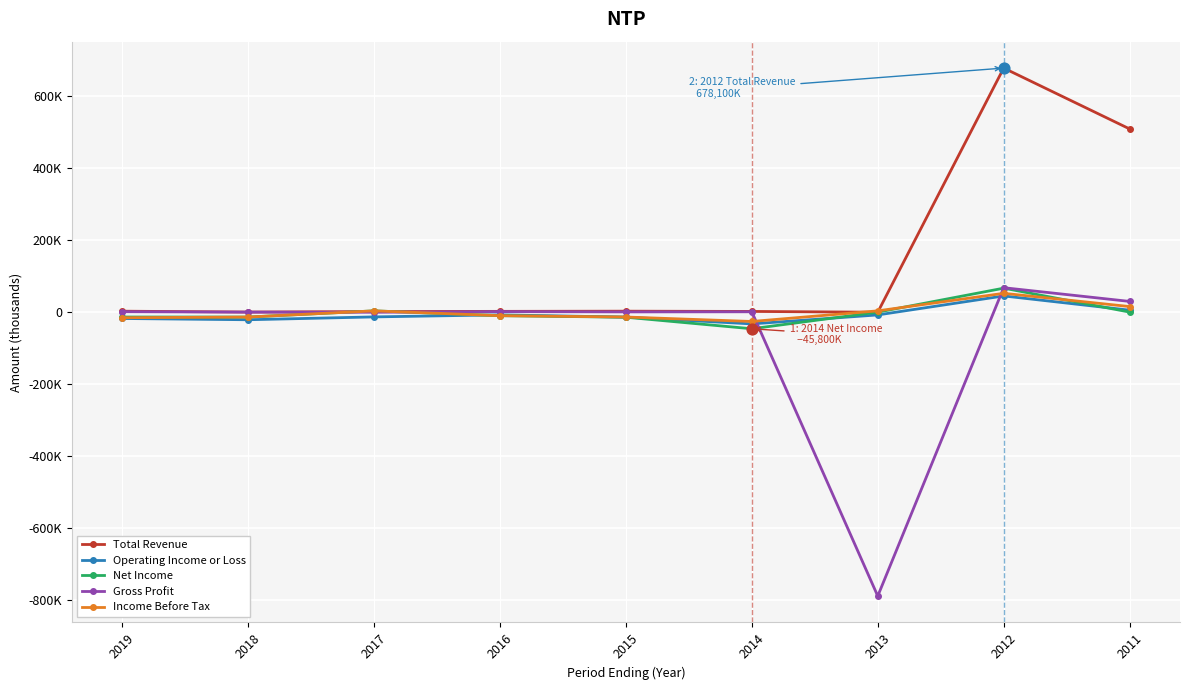

What are all the series names shown in the legend?

Total Revenue, Operating Income or Loss, Net Income, Gross Profit, Income Before Tax